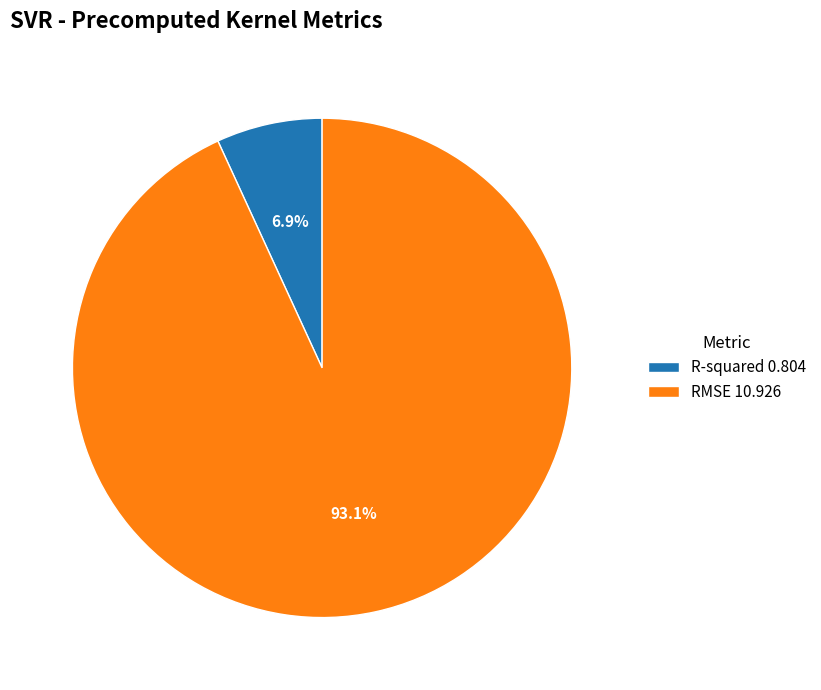

What is the smallest slice in the pie chart?

R-squared